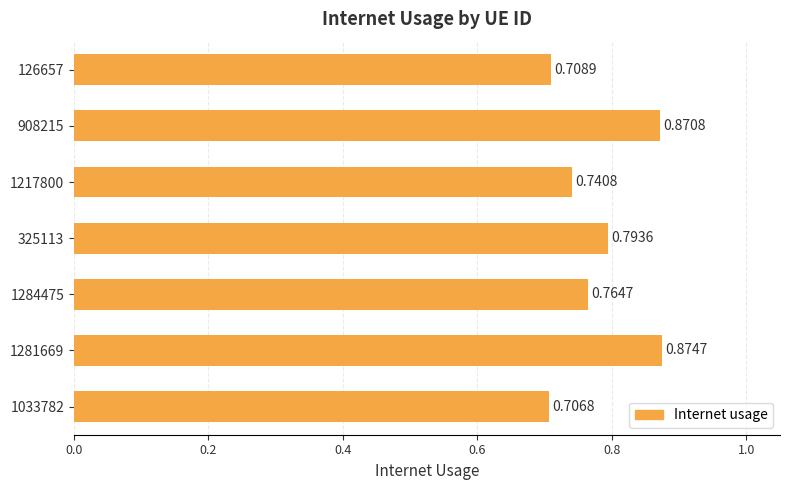

Rank the categories by value from lowest to highest.

1033782, 126657, 1217800, 1284475, 325113, 908215, 1281669